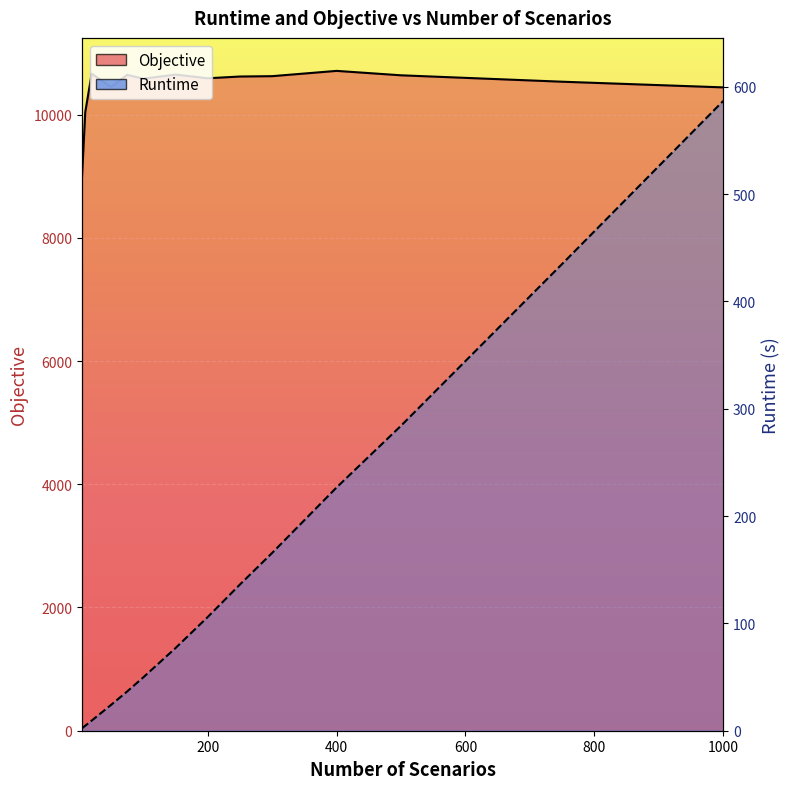

True or false: Runtime and Objective intersect in this chart.

False